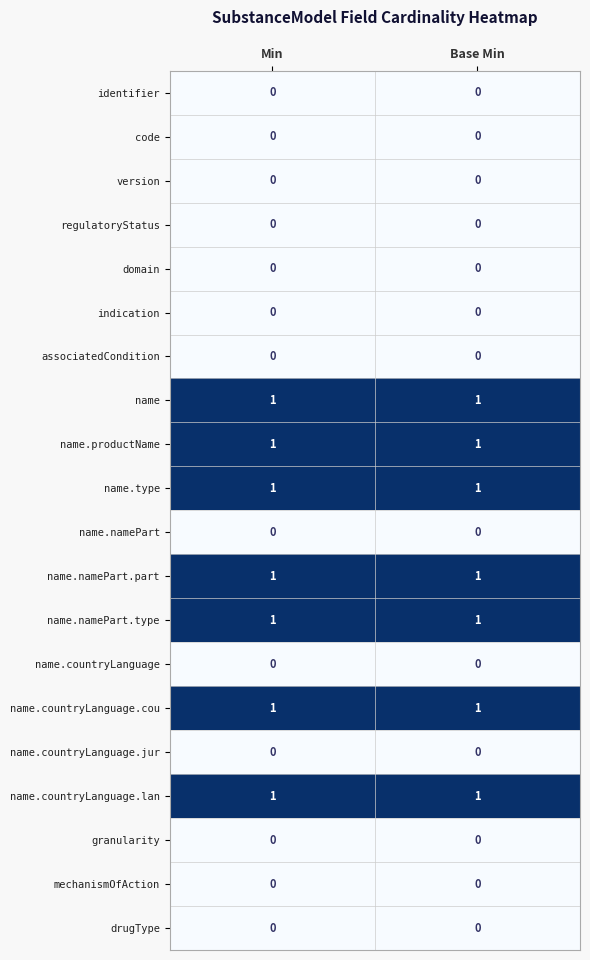

What is the greatest value displayed?

1